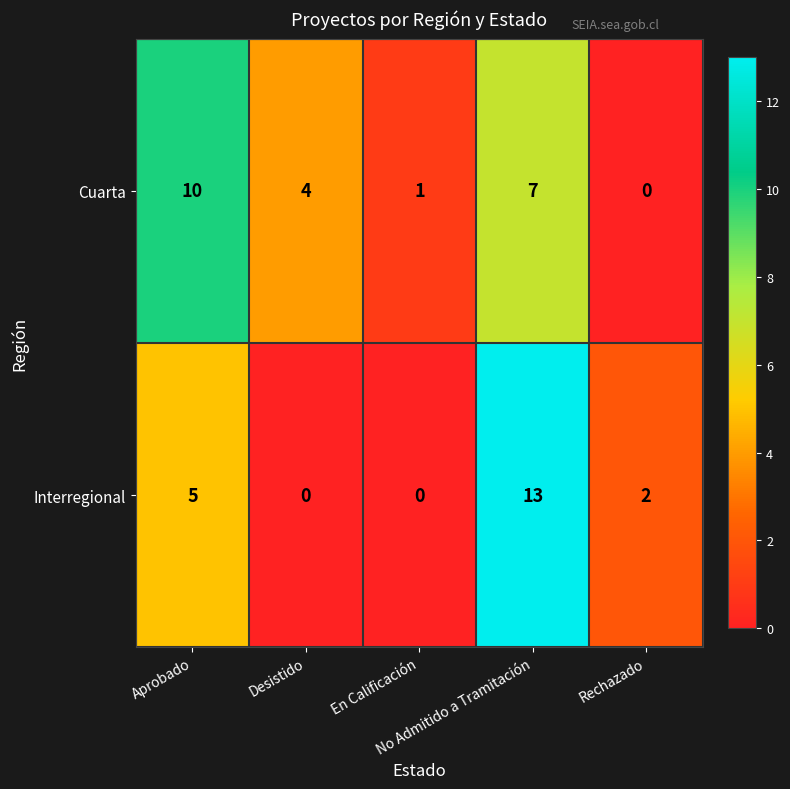

How many Interregional values are between 0 and 5?

4